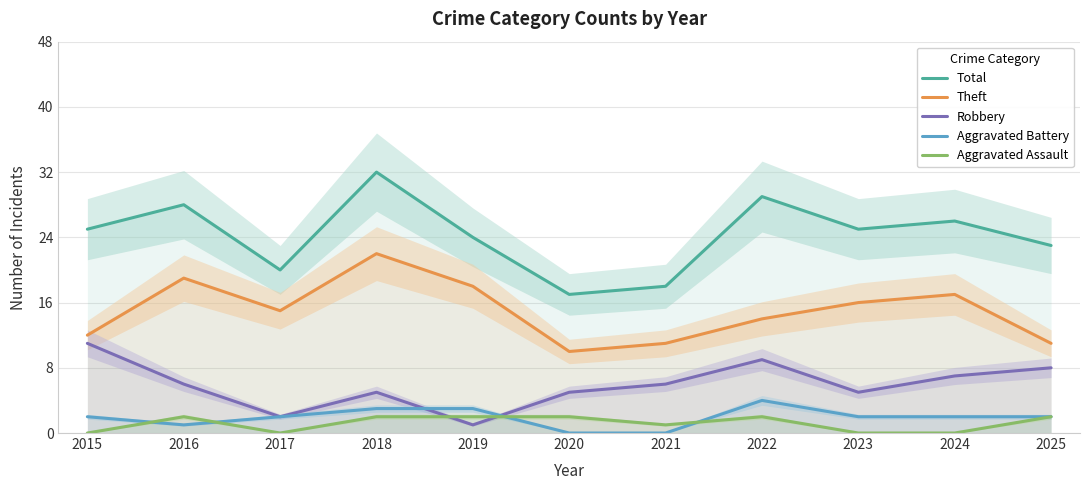

How many lines are shown in the chart?

5